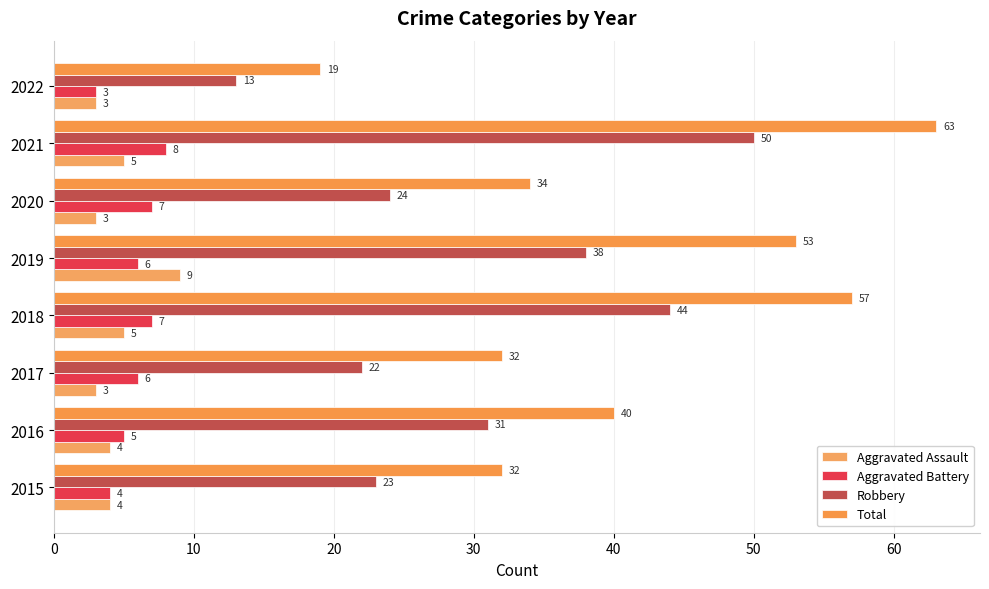

How many distinct data groups are displayed?

4